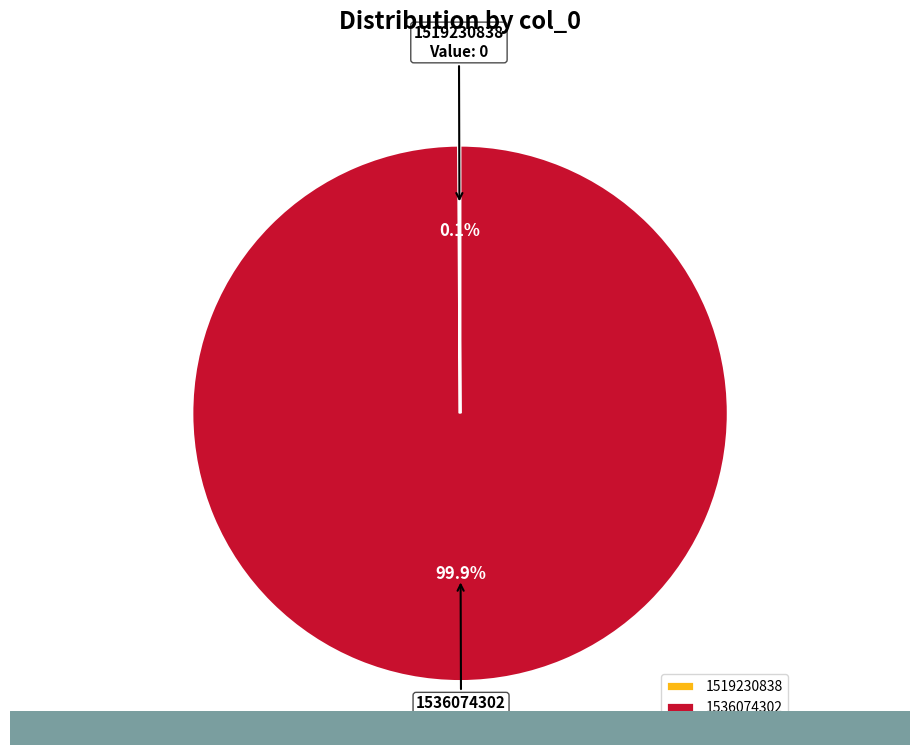

Does 1536074302 represent more than half of the total?

Yes